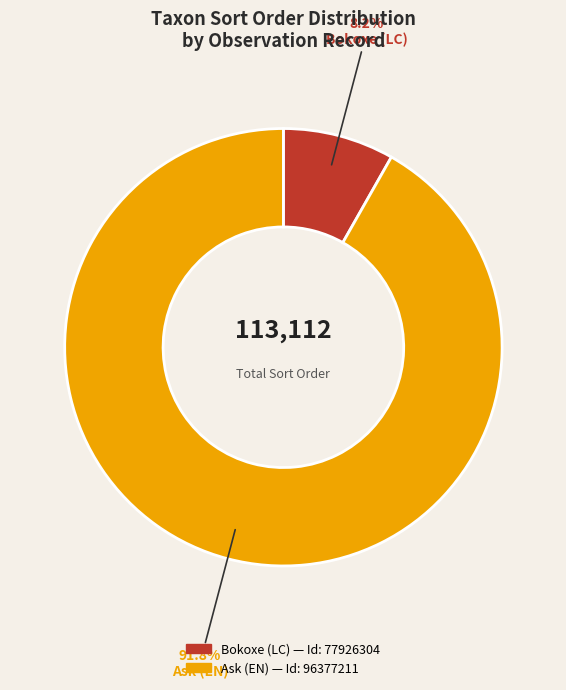

Is there any slice that represents more than half of the pie?

Yes